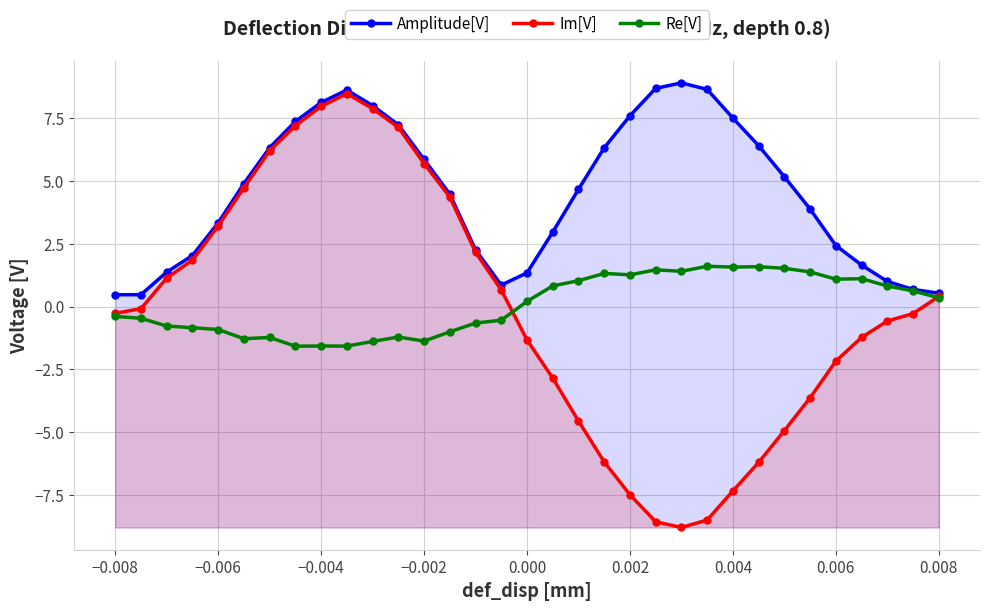

What are all the series names shown in the legend?

Amplitude[V], Im[V], Re[V]